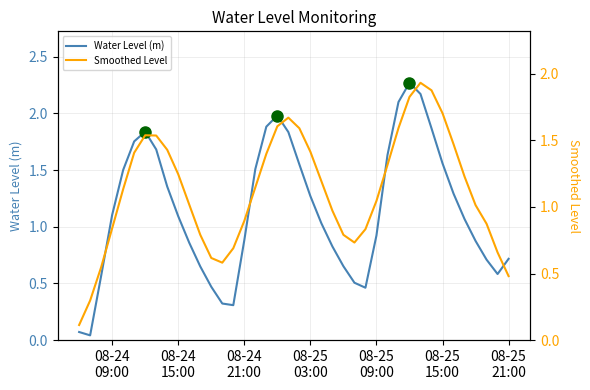

Rank the series by their average value, from lowest to highest.

Smoothed Level, Water Level (m)